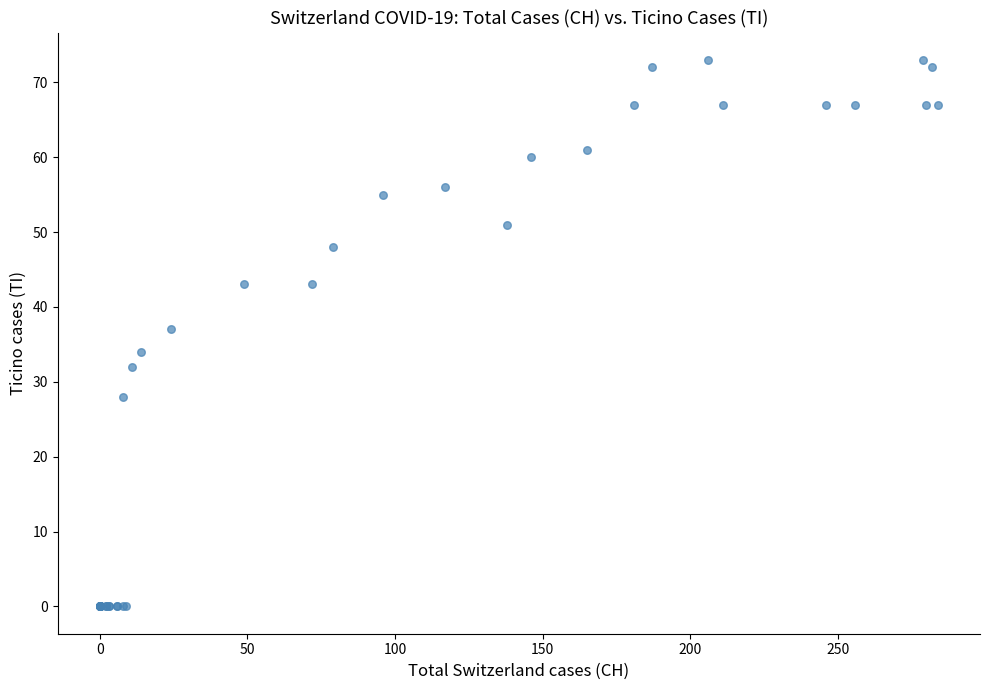

What Y value in the scatter plot is closest to 36?

37